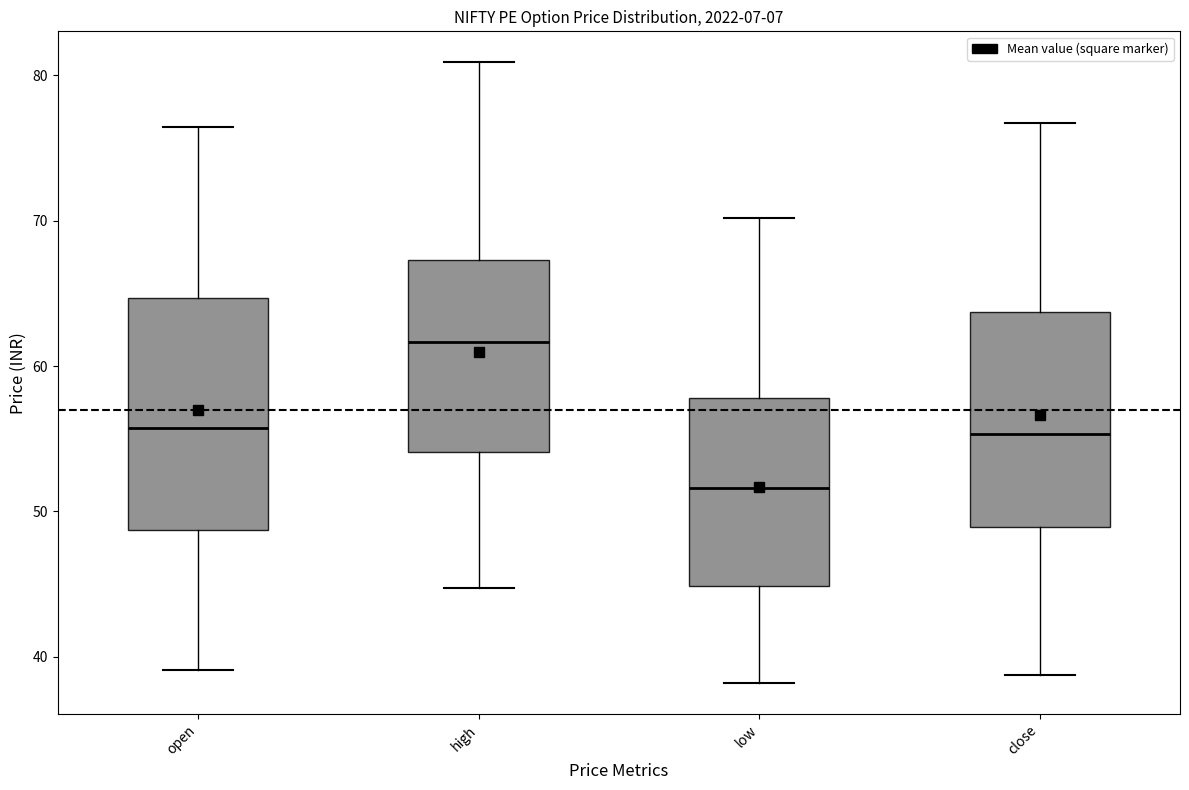

Comparing the boxes themselves (not the whiskers), which one is the tallest?

open